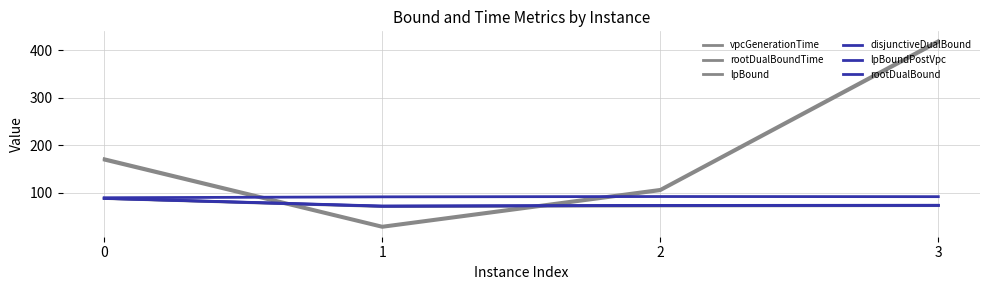

What is the difference between the maximum and minimum values in the rootDualBound series?

2.6